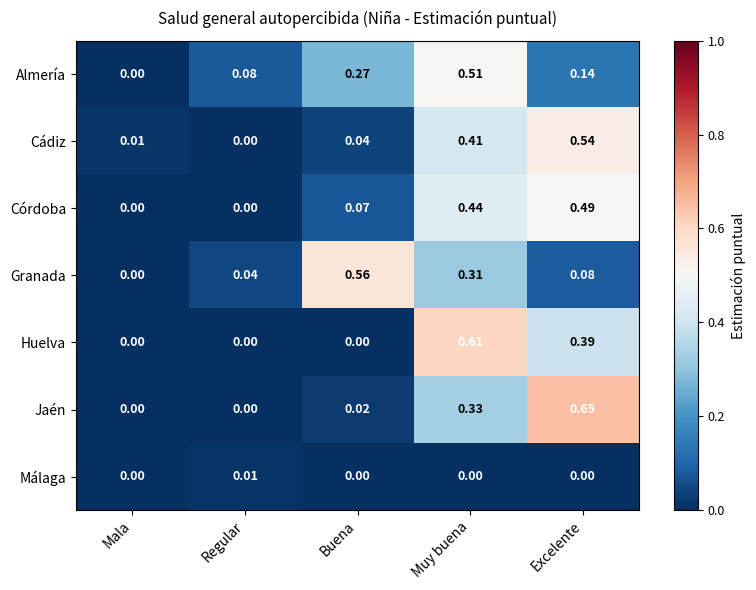

At which label does Jaén reach its peak?

Excelente